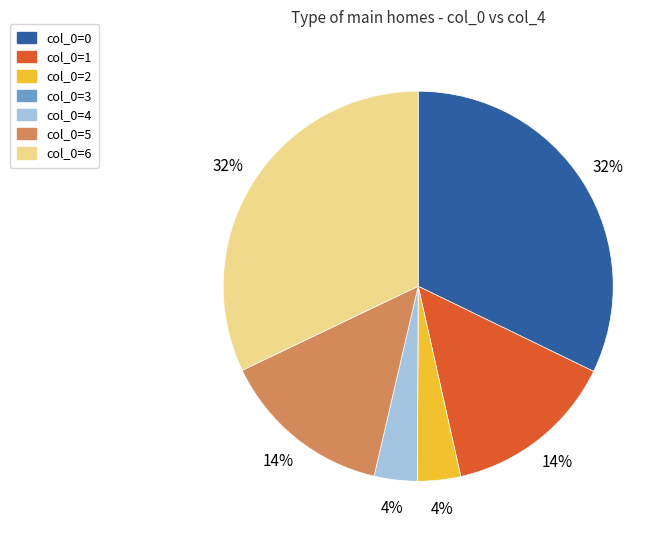

To the nearest percent, what is the difference between the largest and smallest slice percentages?

32%